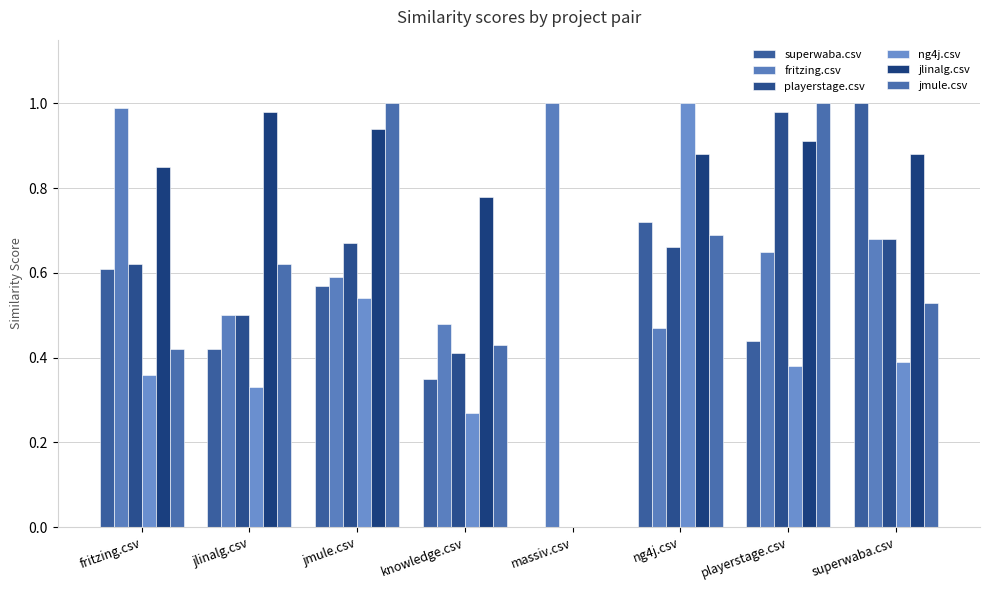

Which category has the lowest value in the superwaba.csv series?

massiv.csv